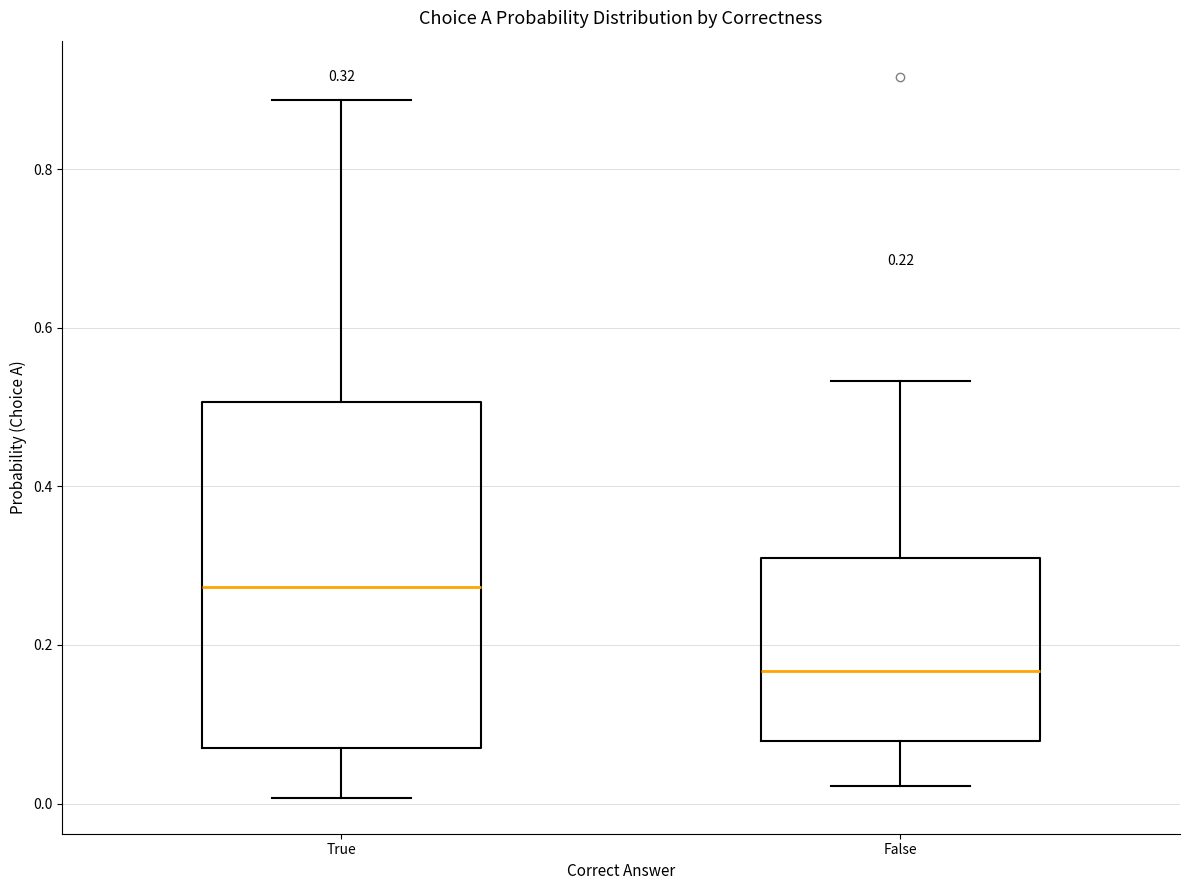

Which box is the tallest, from its lower edge to its upper edge?

True